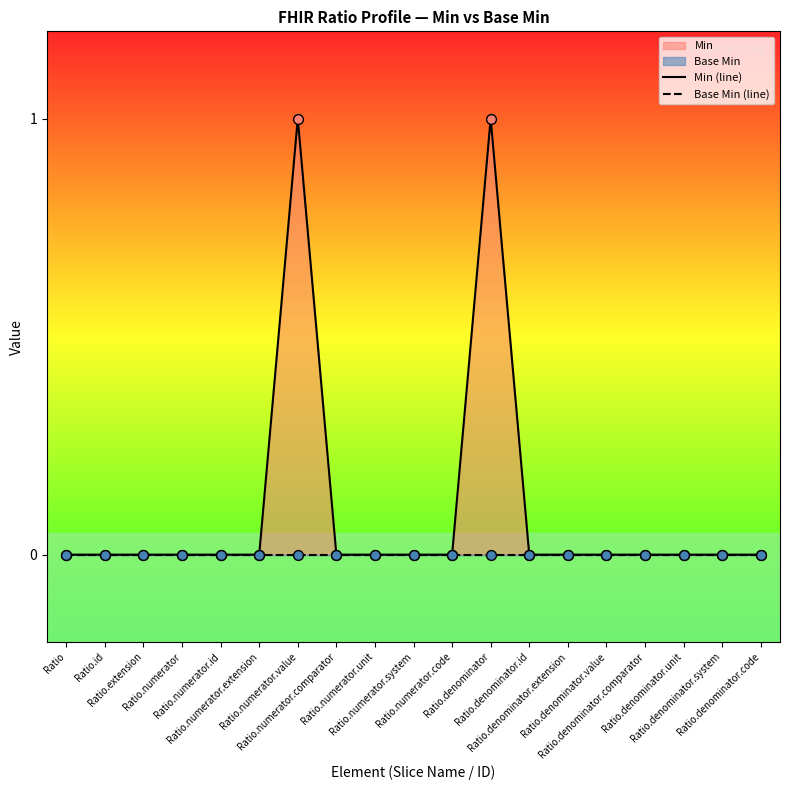

At how many categories does at least one series exceed 0?

2